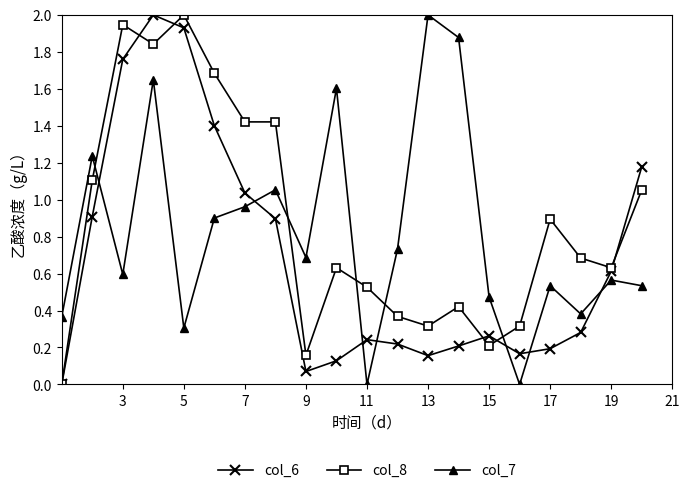

What are all the series names shown in the legend?

col_6, col_8, col_7